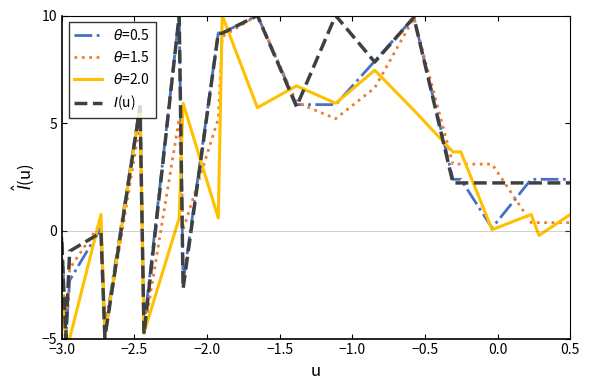

What is the greatest value displayed?

10.0